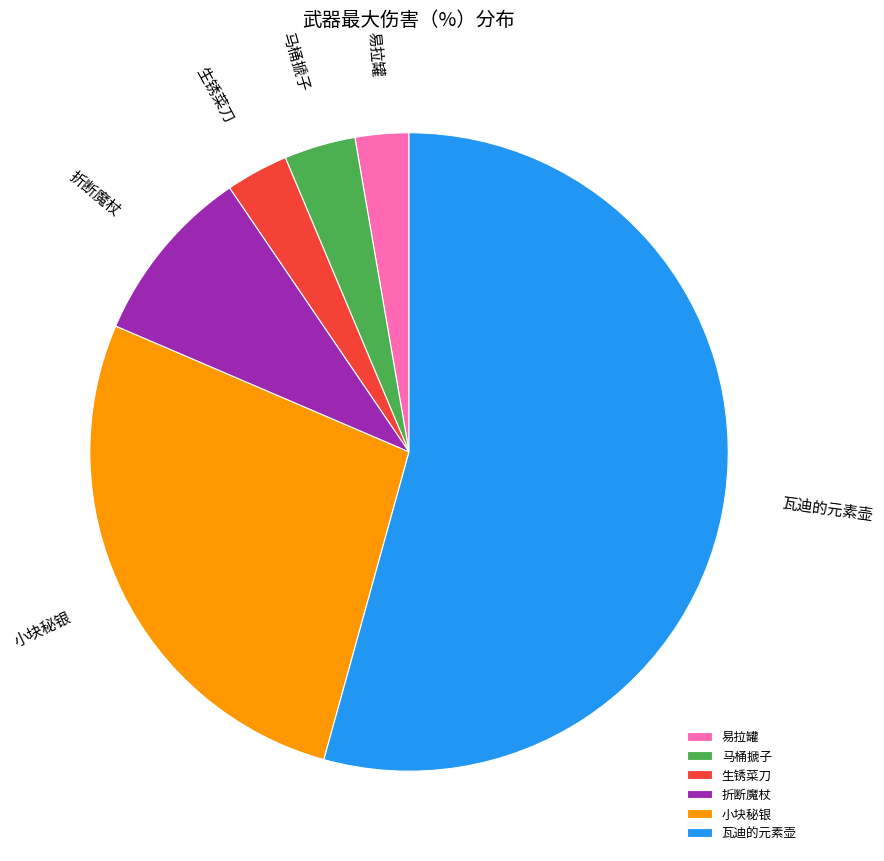

Which category has the biggest portion of the pie?

瓦迪的元素壶